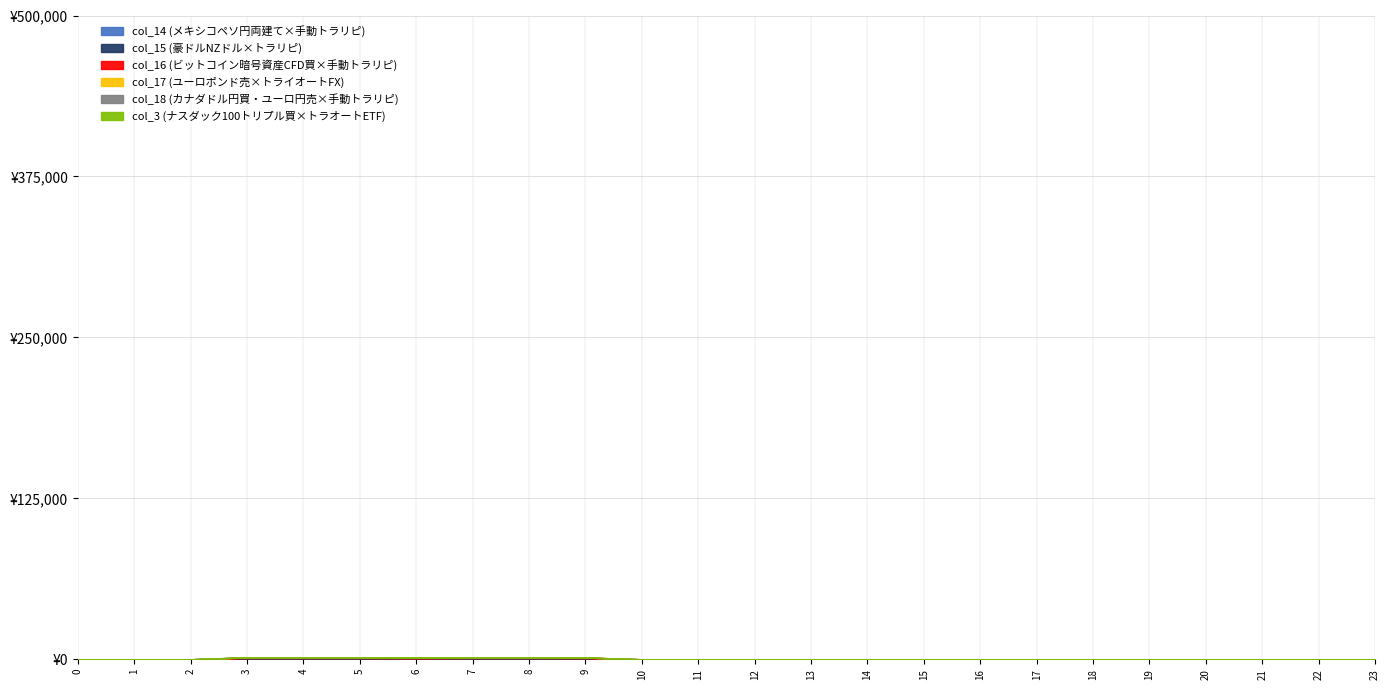

Reading right to left, what are all the values shown in this chart?

col_14: 23=0.0	22=0.0	21=0.0	20=0.0	19=0.0	18=0.0	17=0.0	16=0.0	15=0.0	14=0.0	13=0.0	12=0.0	11=0.0	10=0.0	9=386.4	8=423.4	7=423.4	6=205.8	5=423.4	4=423.4	3=423.4	2=0.0	1=0.0	0=0.0
col_15: 23=0.0	22=0.0	21=0.0	20=0.0	19=0.0	18=0.0	17=0.0	16=0.0	15=0.0	14=0.0	13=0.0	12=0.0	11=0.0	10=0.0	9=433.4	8=470.4	7=470.4	6=470.4	5=470.4	4=470.4	3=470.4	2=0.0	1=0.0	0=0.0
col_16: 23=0.0	22=0.0	21=0.0	20=0.0	19=0.0	18=0.0	17=0.0	16=0.0	15=0.0	14=0.0	13=0.0	12=0.0	11=0.0	10=0.0	9=471.8	8=508.8	7=508.8	6=508.8	5=508.8	4=508.8	3=508.8	2=0.0	1=0.0	0=0.0
col_17: 23=0.0	22=0.0	21=0.0	20=0.0	19=0.0	18=0.0	17=0.0	16=0.0	15=0.0	14=0.0	13=0.0	12=0.0	11=0.0	10=0.0	9=108.4	8=145.4	7=145.4	6=145.4	5=145.4	4=145.4	3=145.4	2=0.0	1=0.0	0=0.0
col_18: 23=0.0	22=0.0	21=0.0	20=0.0	19=0.0	18=0.0	17=0.0	16=0.0	15=0.0	14=0.0	13=0.0	12=0.0	11=0.0	10=0.0	9=0.0	8=0.0	7=0.0	6=0.0	5=0.0	4=0.0	3=0.0	2=0.0	1=0.0	0=0.0
col_3: 23=0.0	22=0.0	21=0.0	20=0.0	19=0.0	18=0.0	17=0.0	16=0.0	15=0.0	14=0.0	13=0.0	12=0.0	11=0.0	10=0.0	9=0.0	8=64.0	7=64.0	6=64.0	5=64.0	4=64.0	3=64.0	2=0.0	1=0.0	0=0.0